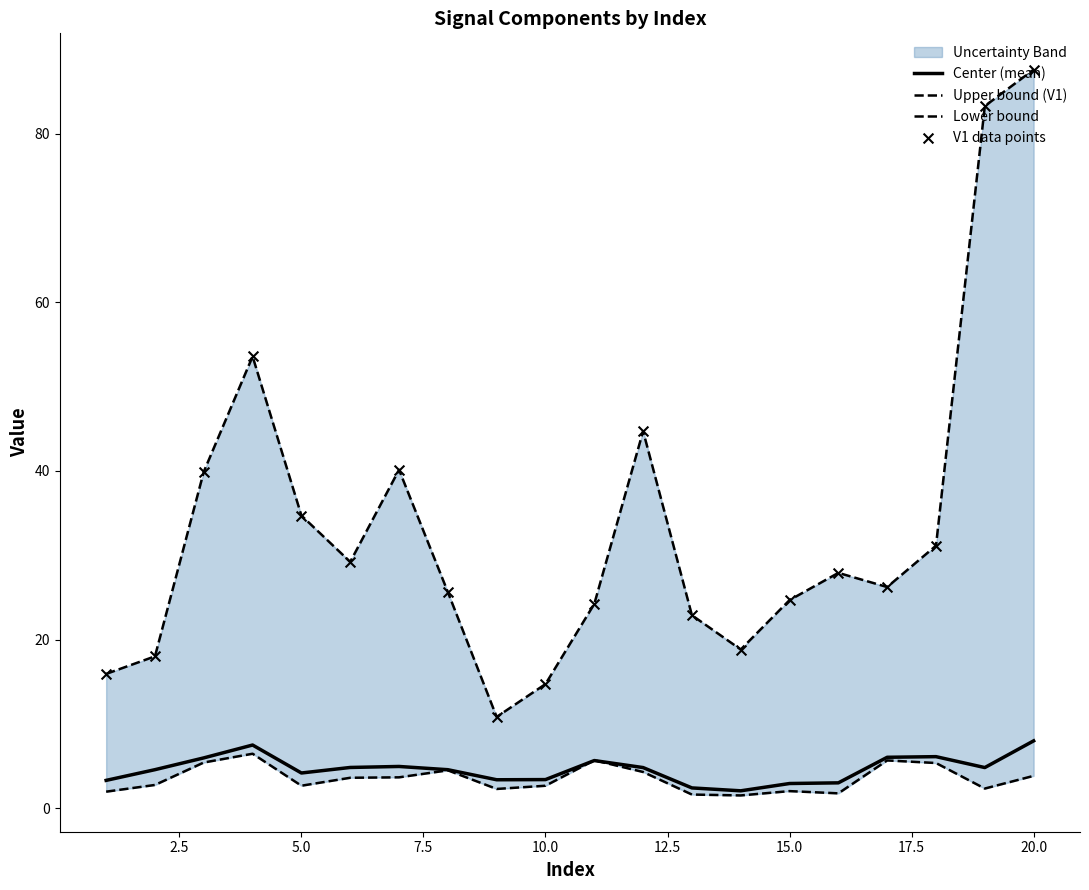

Which series reaches the maximum Y coordinate?

Upper bound (V1)